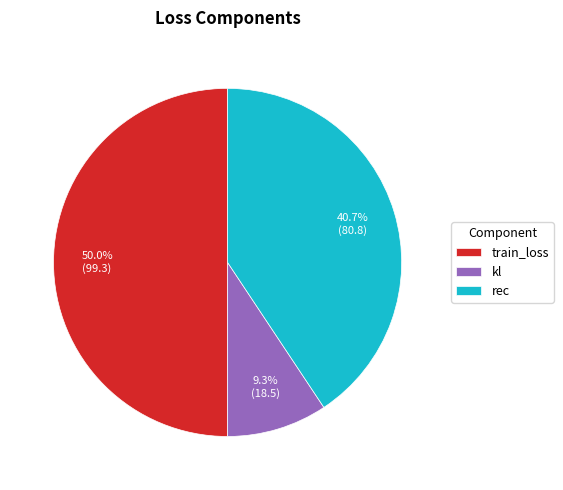

Do rec and train_loss together represent more than half of the pie?

Yes